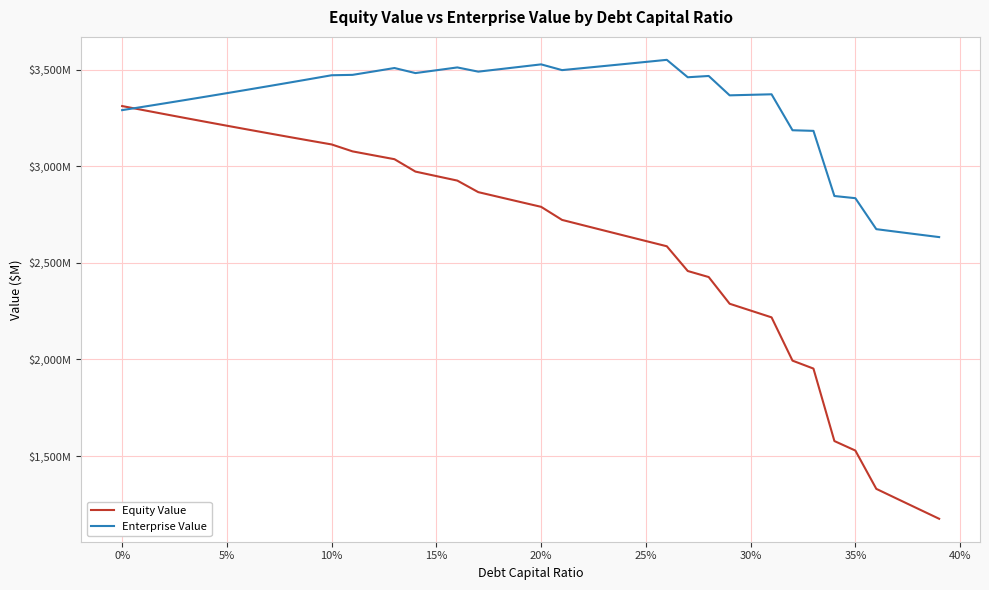

Does the chart display data point markers on the line(s)?

No